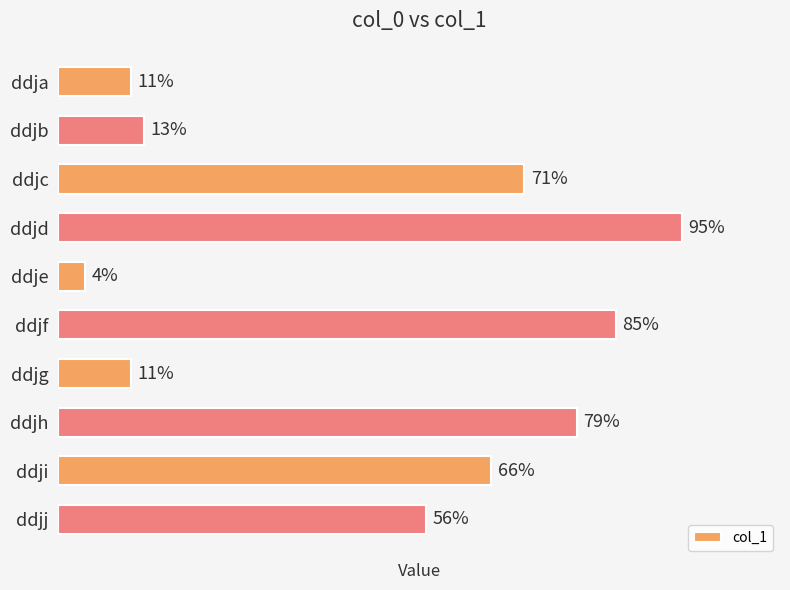

Which has a higher value, ddji or ddja?

ddji